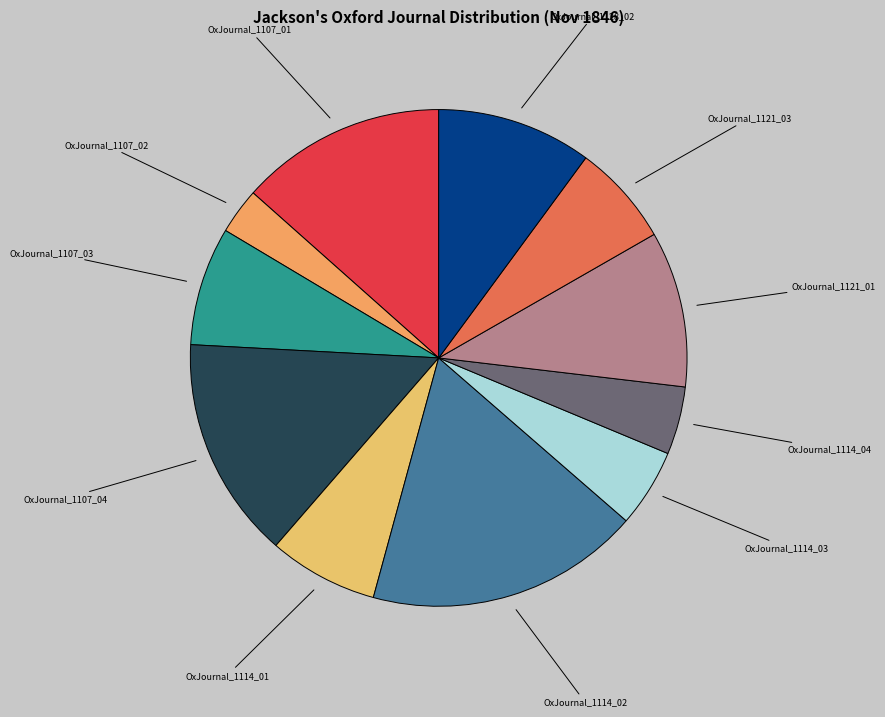

Does OxJournal_1128_02 account for over 50% of the chart?

No